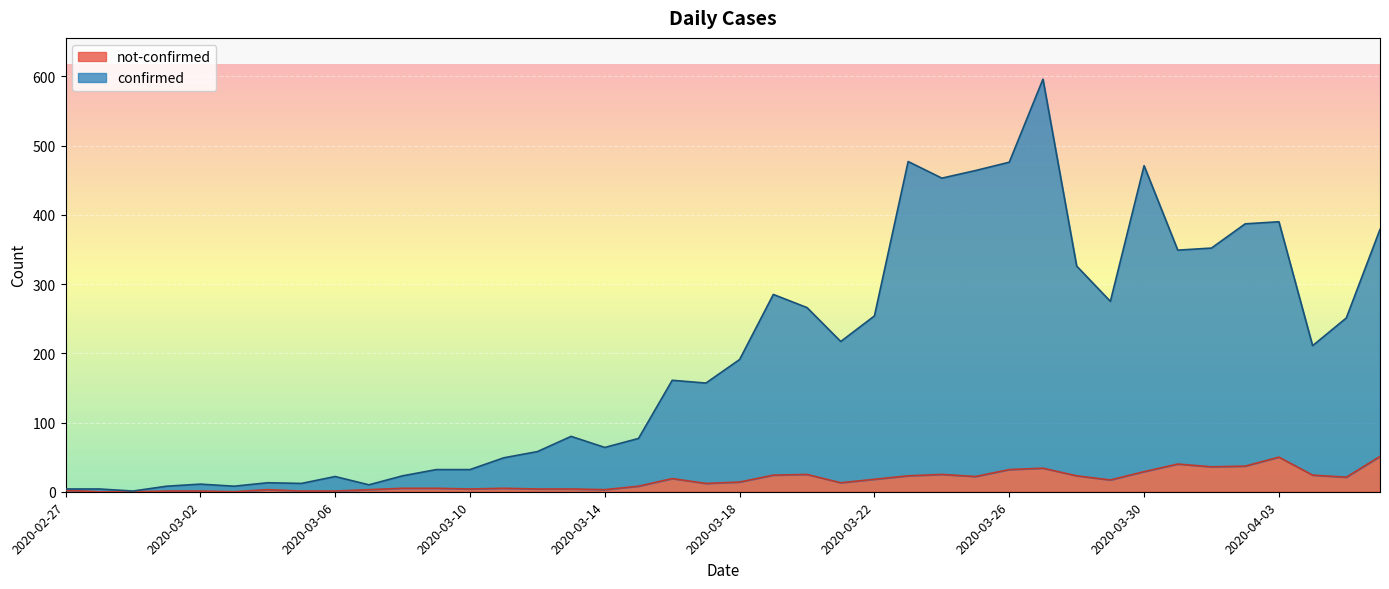

How many values in the confirmed series are below 191?

20